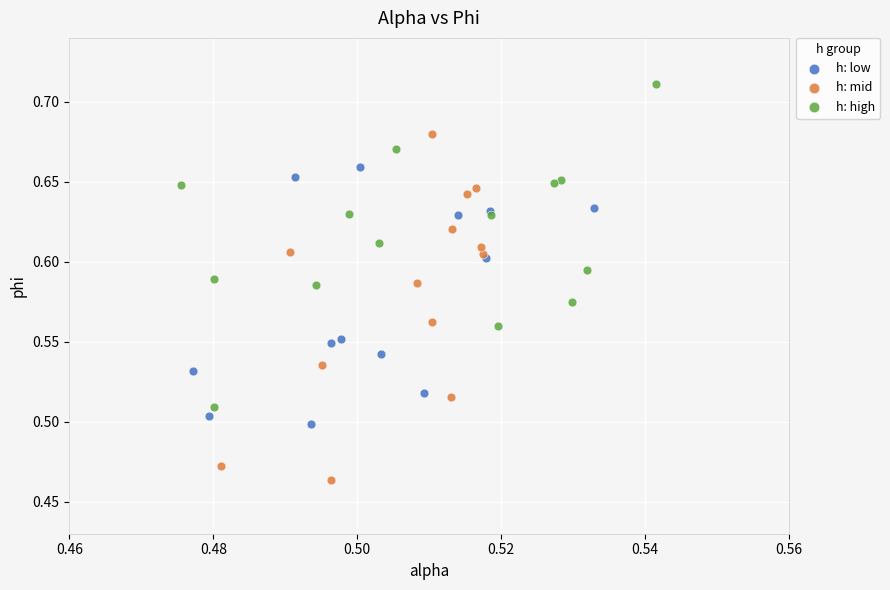

Which series contains the lowest Y value?

h: mid